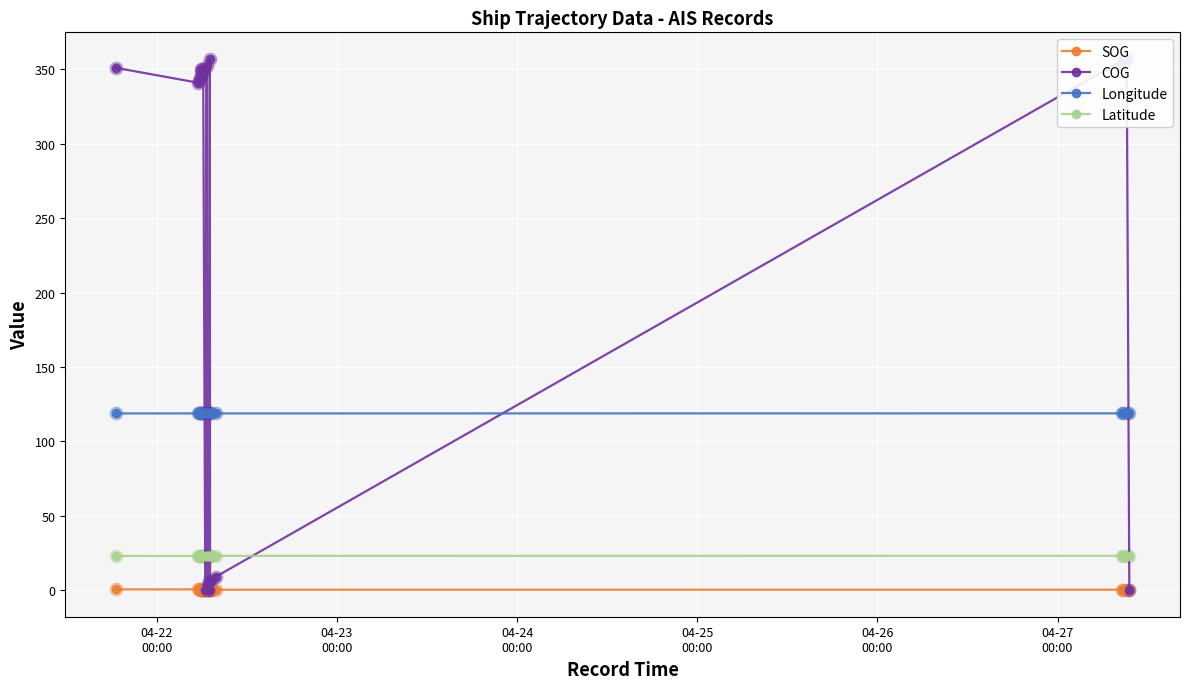

Which series contains the highest Y value?

COG